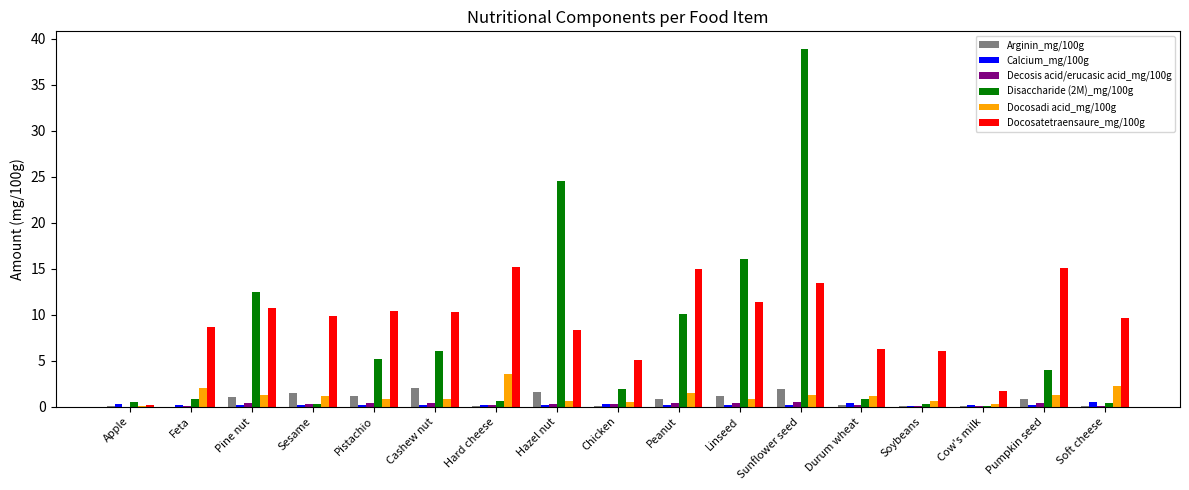

What are all the series names shown in the legend?

Arginin_mg/100g, Calcium_mg/100g, Decosis acid/erucasic acid_mg/100g, Disaccharide (2M)_mg/100g, Docosadi acid_mg/100g, Docosatetraensaure_mg/100g